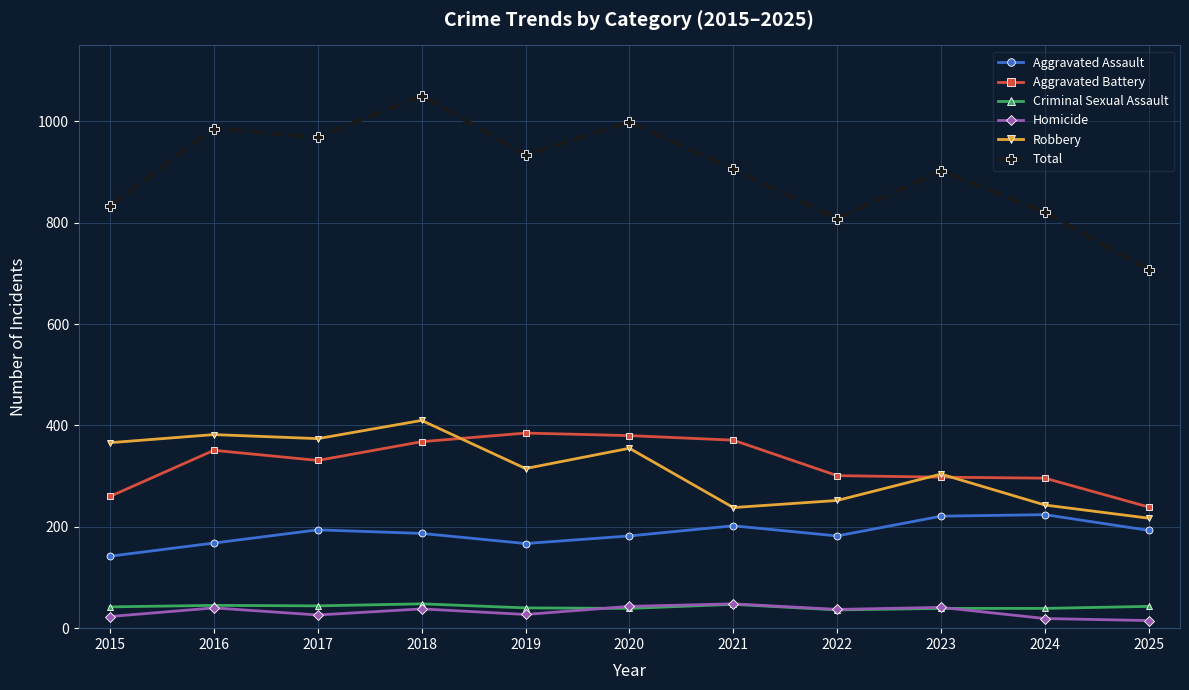

What is the value of the Criminal Sexual Assault point at the 6th from the left?

39